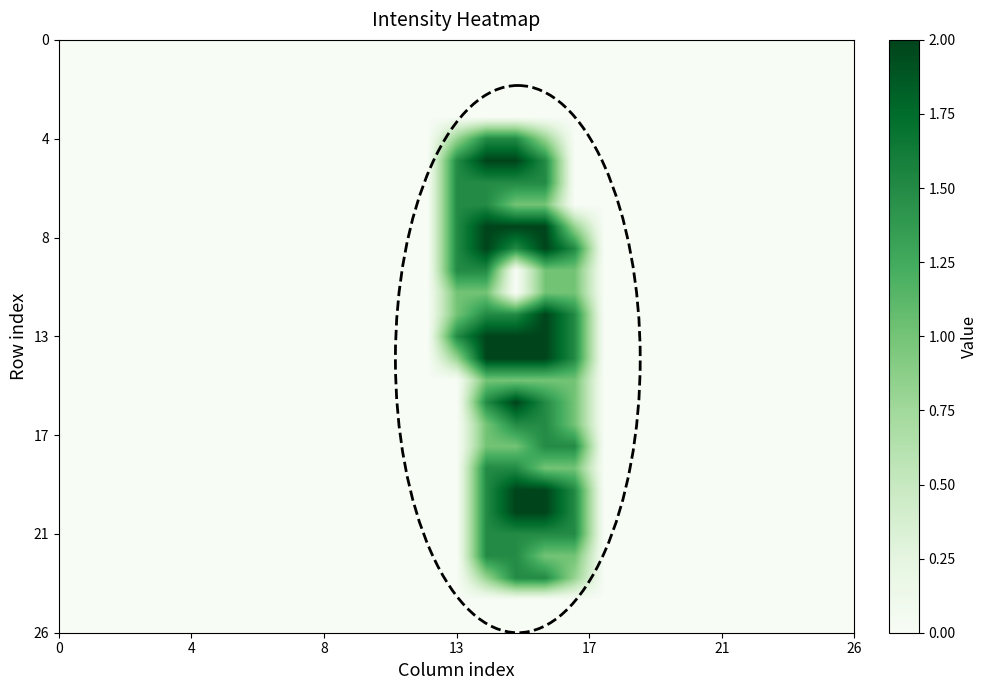

How many categories are shown in the chart?

27